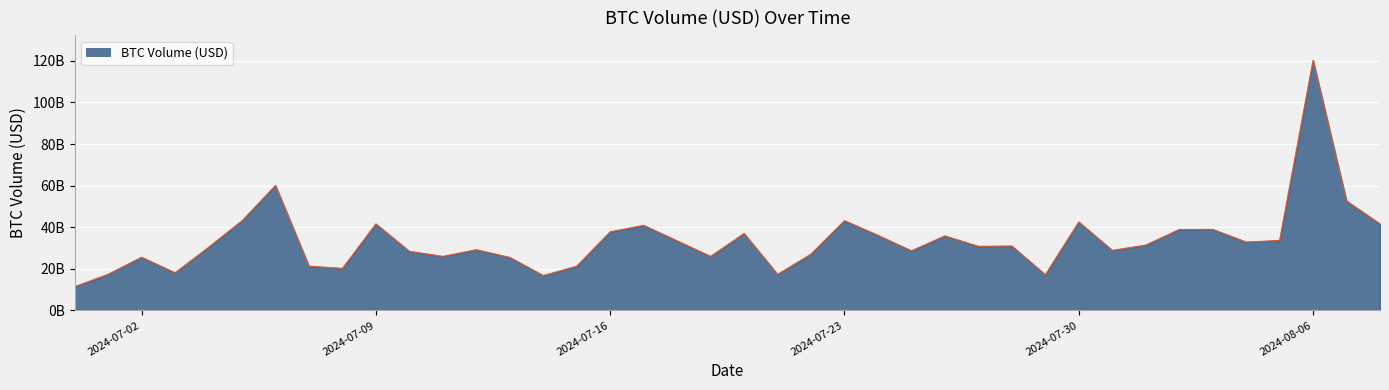

List the labels in order of value, largest first.

2024-08-06, 2024-07-06, 2024-08-07, 2024-07-23, 2024-07-05, 2024-07-30, 2024-07-09, 2024-08-08, 2024-07-17, 2024-08-03, 2024-08-02, 2024-07-16, 2024-07-20, 2024-07-24, 2024-07-26, 2024-08-05, 2024-07-18, 2024-08-04, 2024-08-01, 2024-07-28, 2024-07-27, 2024-07-04, 2024-07-12, 2024-07-31, 2024-07-25, 2024-07-10, 2024-07-22, 2024-07-11, 2024-07-19, 2024-07-02, 2024-07-13, 2024-07-15, 2024-07-07, 2024-07-08, 2024-07-03, 2024-07-01, 2024-07-21, 2024-07-29, 2024-07-14, 2024-06-30